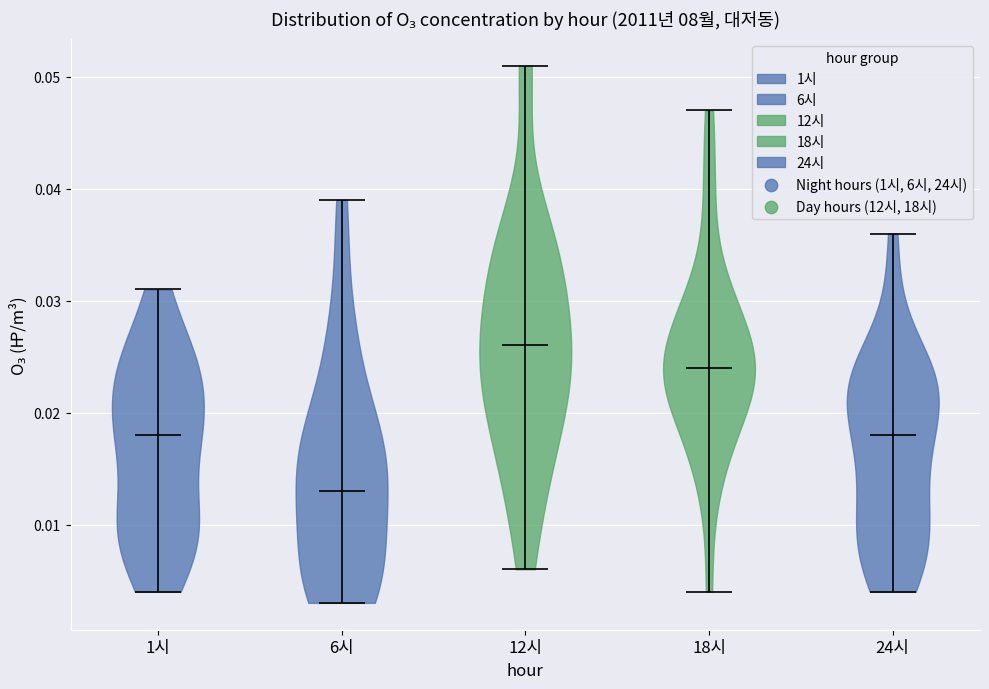

Which violin has the highest median line?

12시